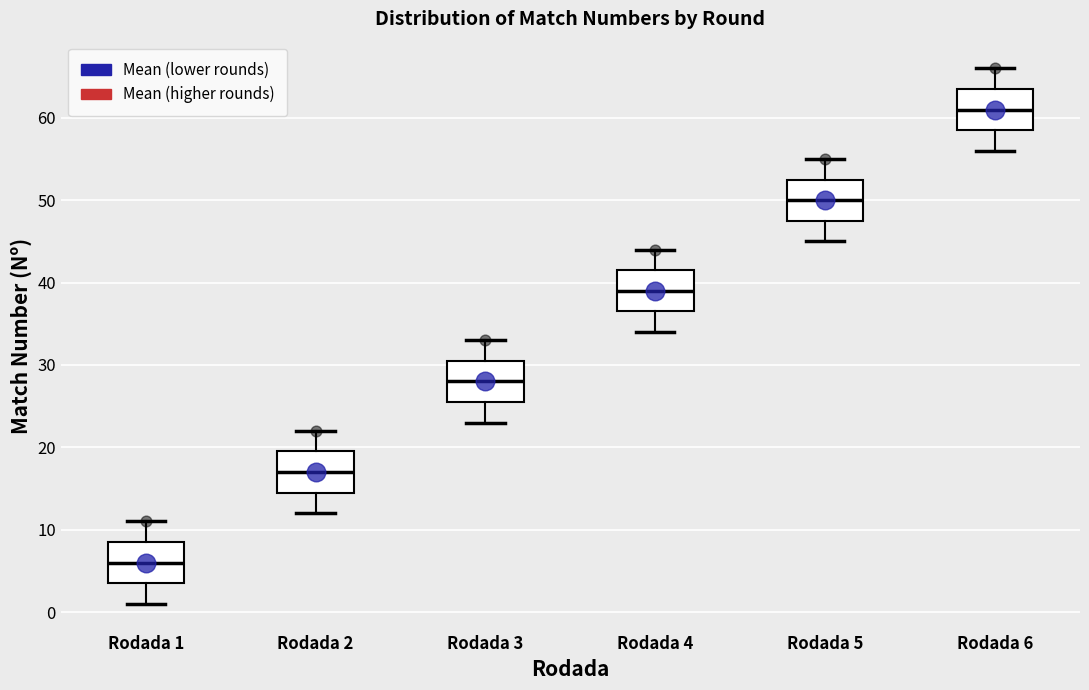

Reading left to right, read every box against the y-axis: the position of its median line, the range the box covers, and the ends of its whiskers. The values are not printed on the chart, so give them approximately, as read against the axis.

Rodada 1: median 6, box 4 to 9, whiskers 1 to 11
Rodada 2: median 17, box 15 to 20, whiskers 12 to 22
Rodada 3: median 28, box 26 to 31, whiskers 23 to 33
Rodada 4: median 39, box 37 to 42, whiskers 34 to 44
Rodada 5: median 50, box 48 to 53, whiskers 45 to 55
Rodada 6: median 61, box 59 to 64, whiskers 56 to 66